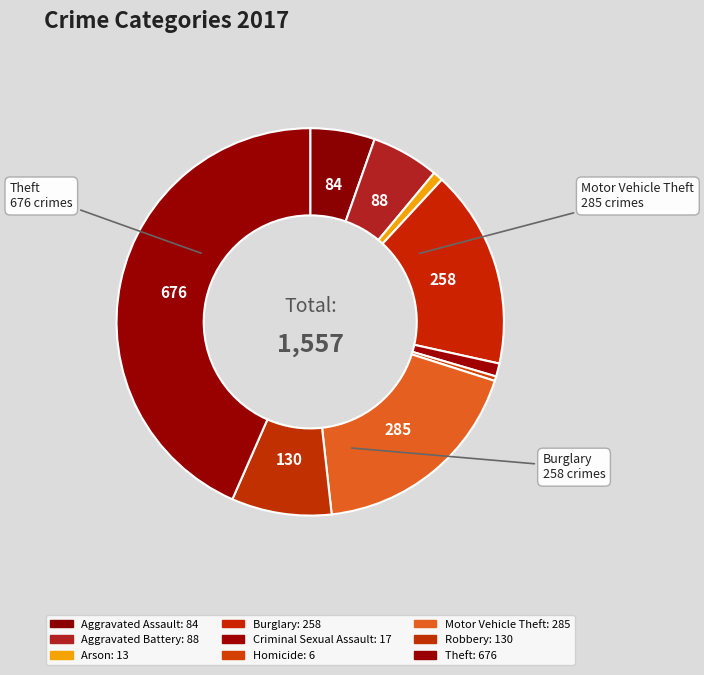

How much of the chart is everything except Aggravated Assault?

94.6%